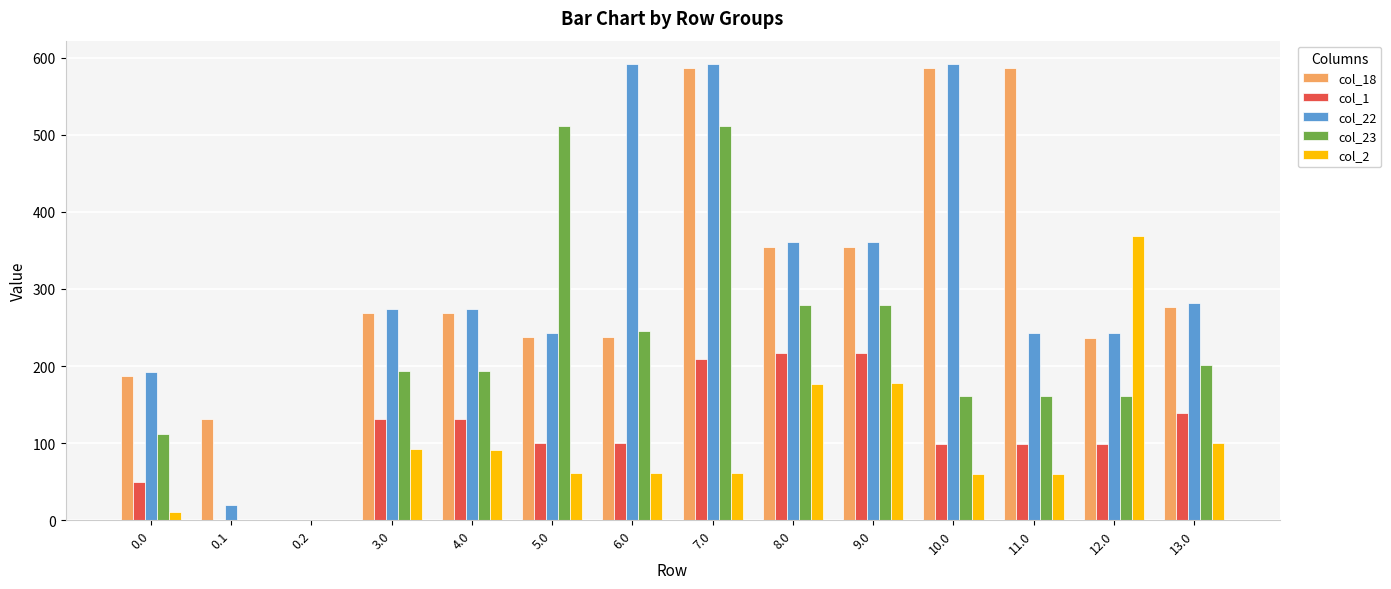

The value of col_22 at 4.0 is 435.2. True or false?

False